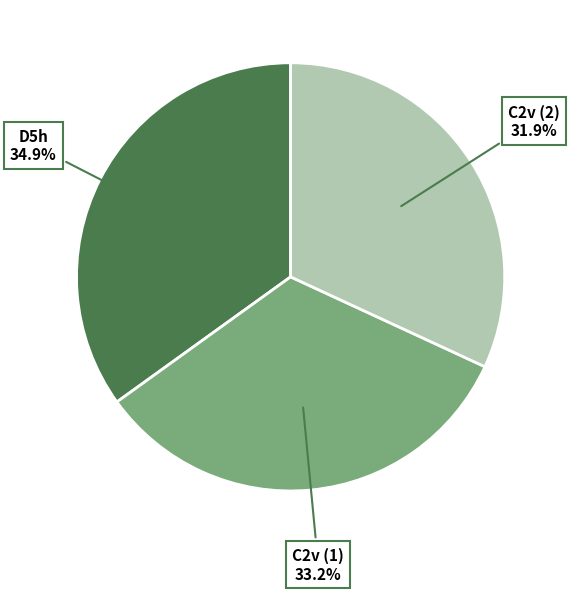

How many segments does this pie chart have?

3